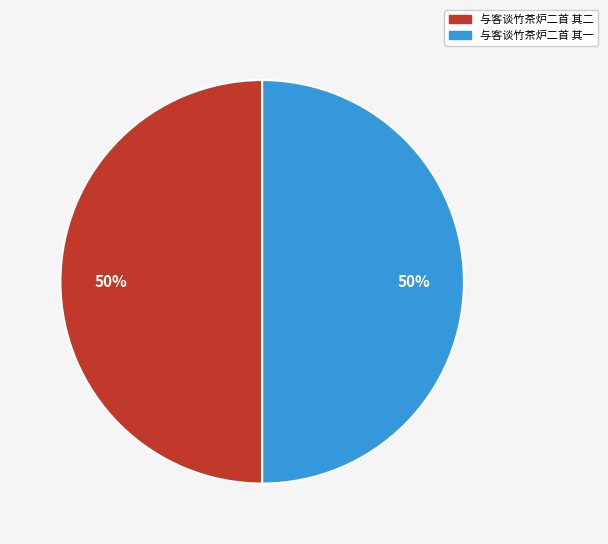

How many segments does this pie chart have?

2